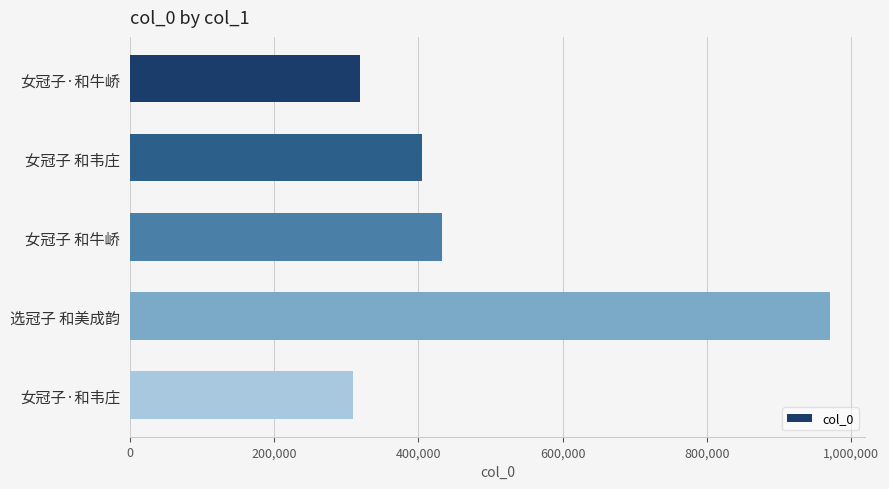

What is the average value?

487500